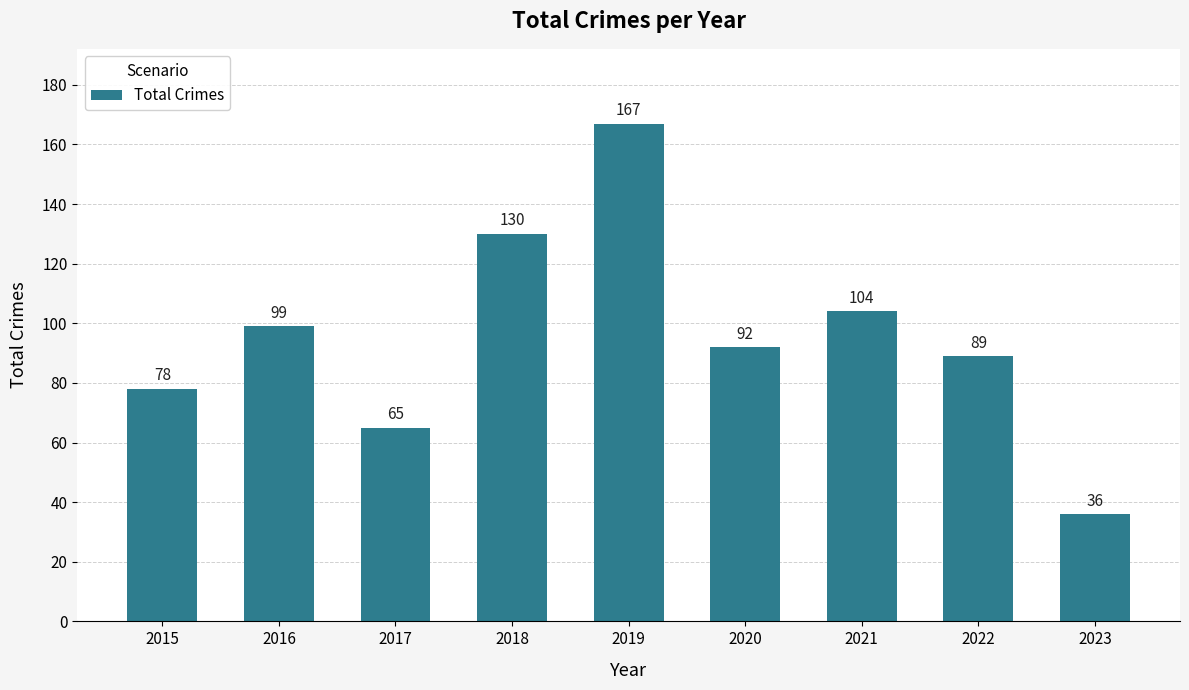

The chart shows a value of 130 at 2018. True or false?

True